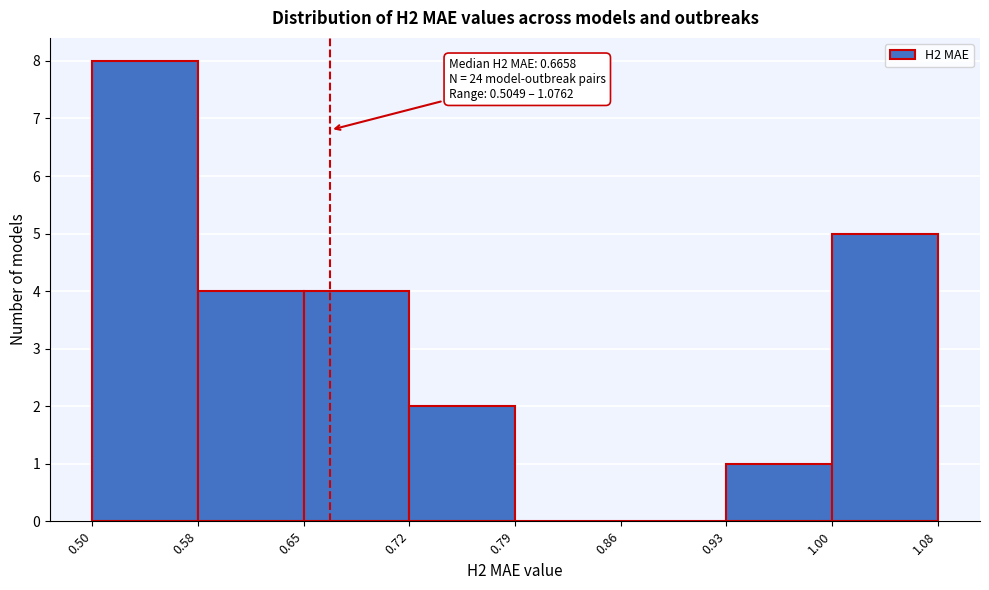

Which range on the x-axis has the tallest bar?

0.50 to 0.58